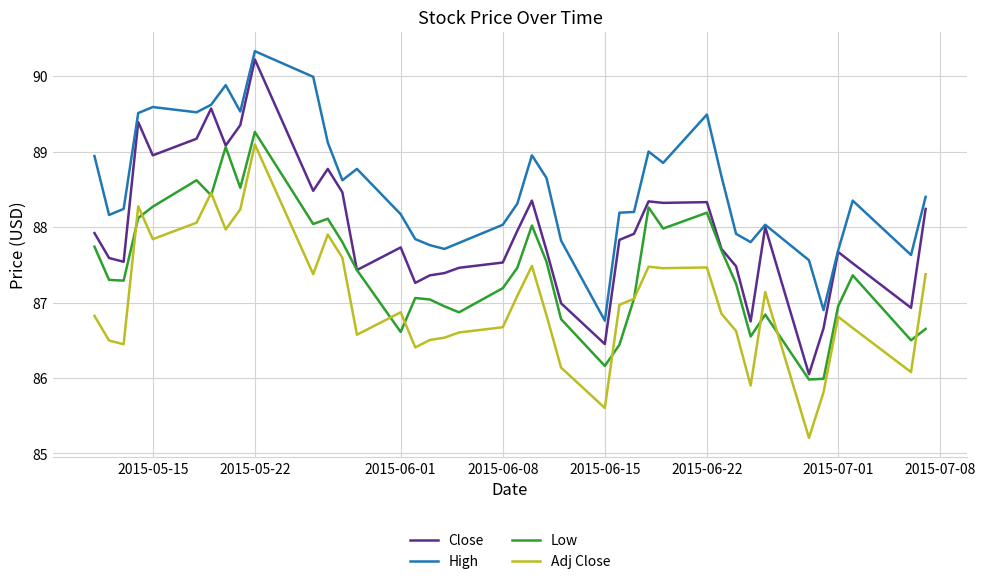

Which series has the widest spread of values?

Close